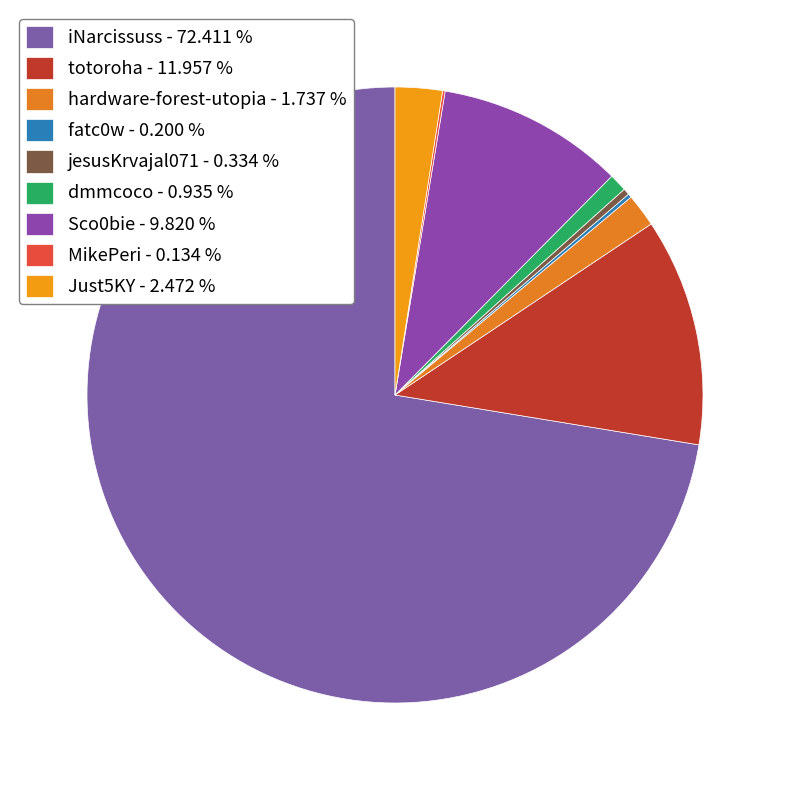

What percentage do hardware-forest-utopia and Sco0bie together represent?

11.6%